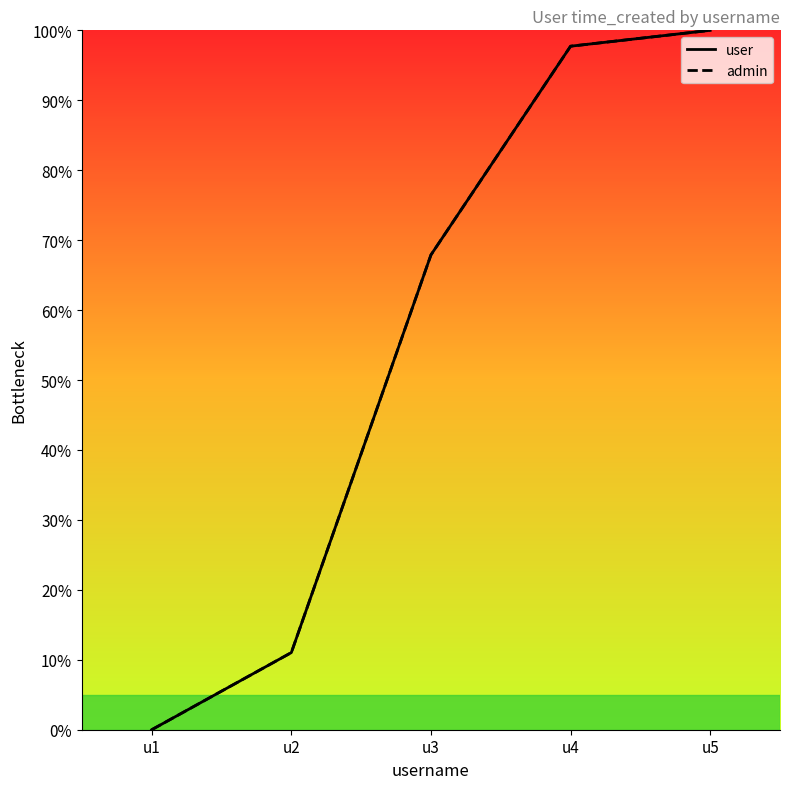

What is the average value of the admin series?

55.3